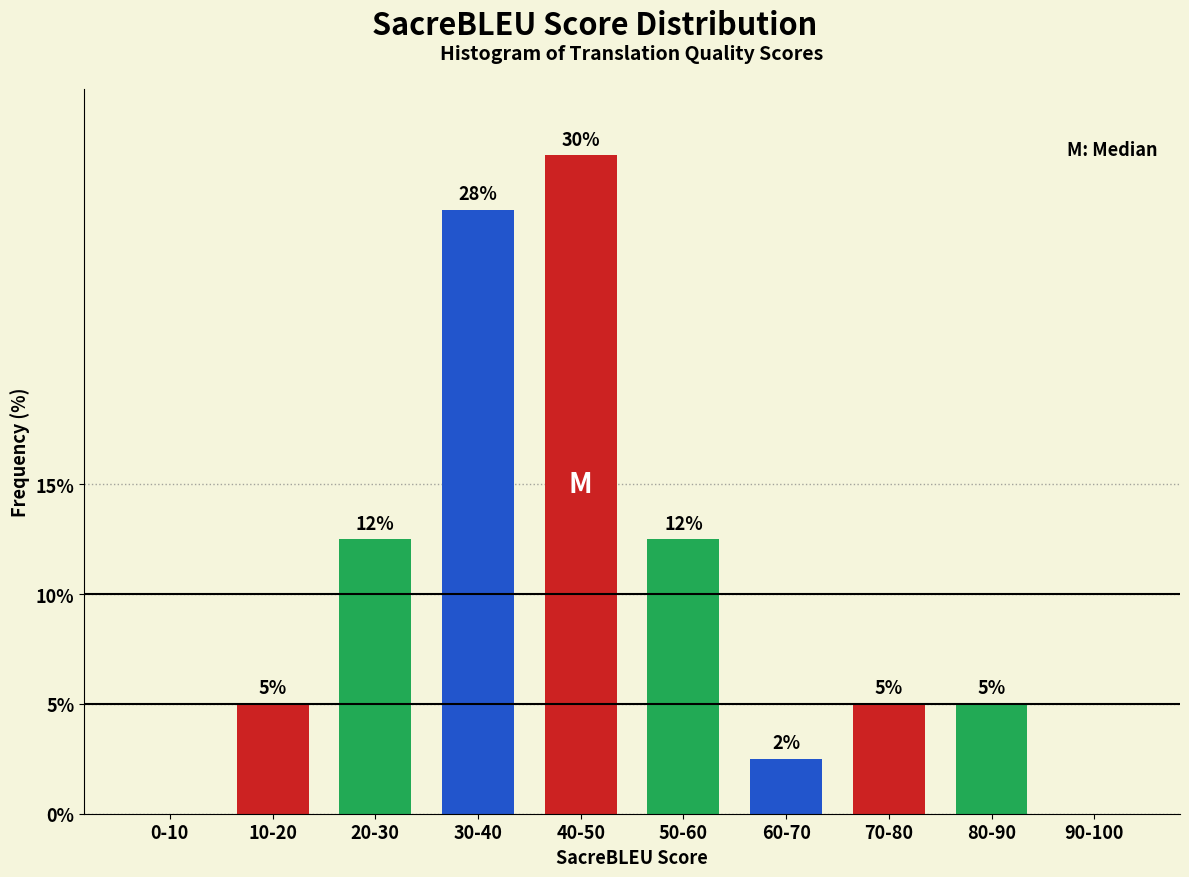

Between 10-20 and 60-70, which is larger?

10-20